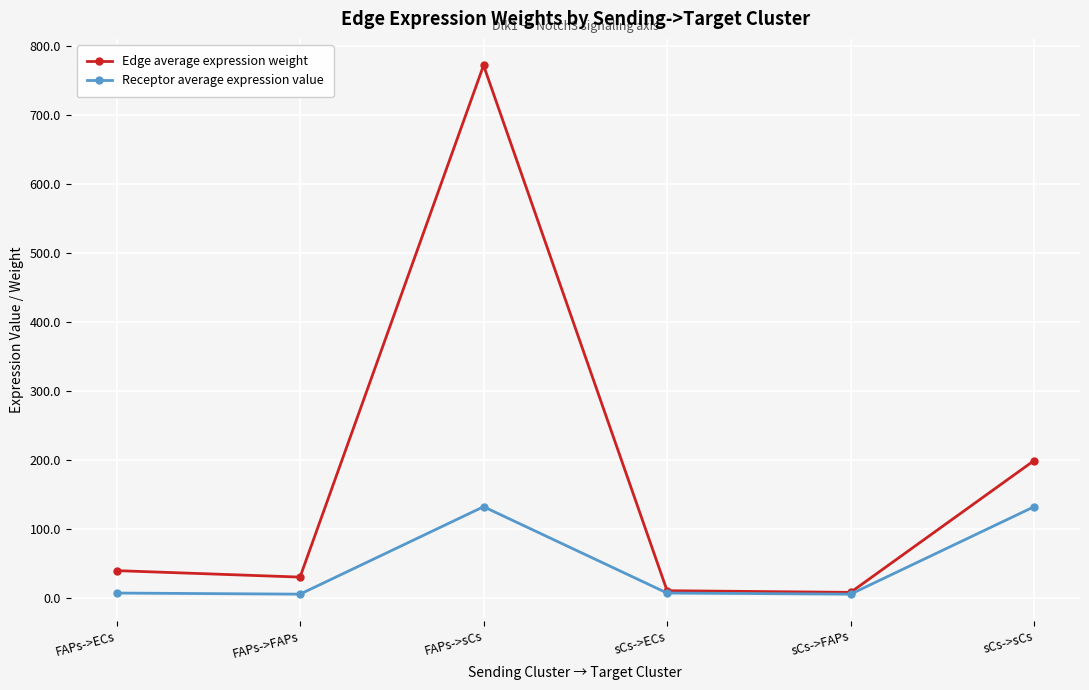

Where is Edge average expression weight nearest to the value 389?

sCs->sCs